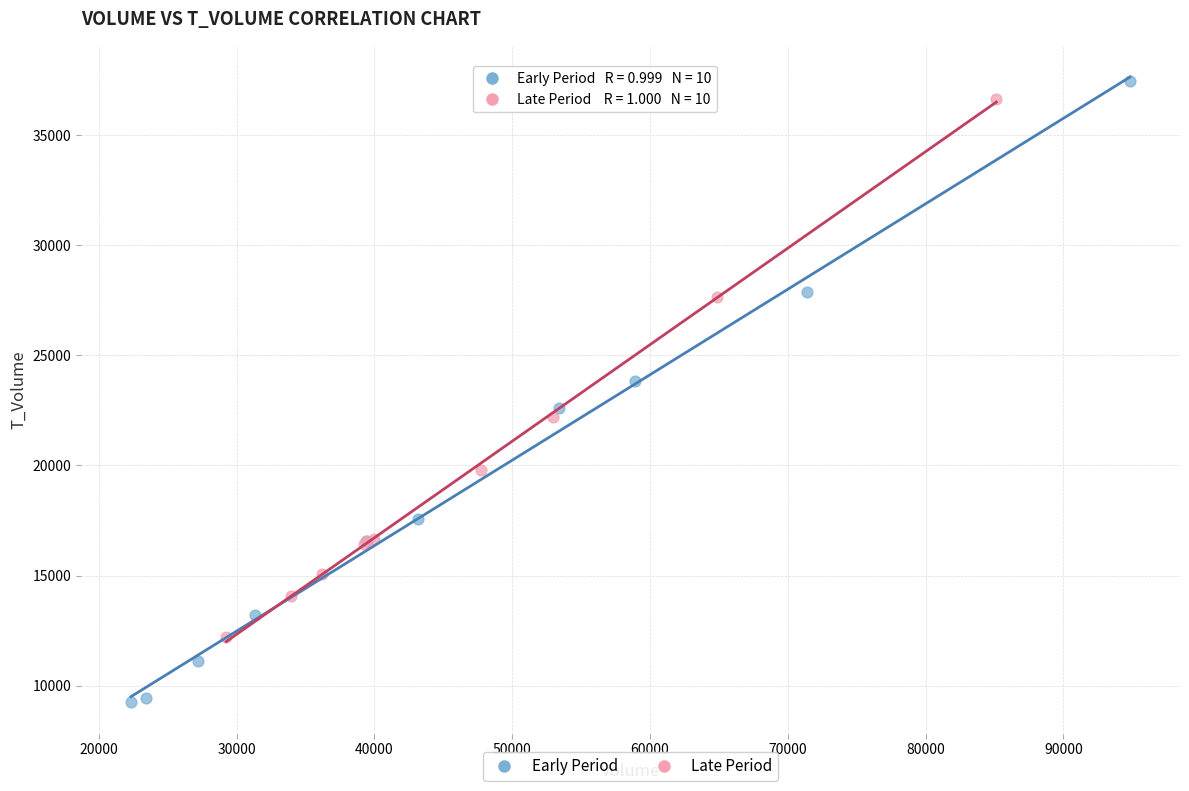

Which series has the widest spread of Y values?

Early Period